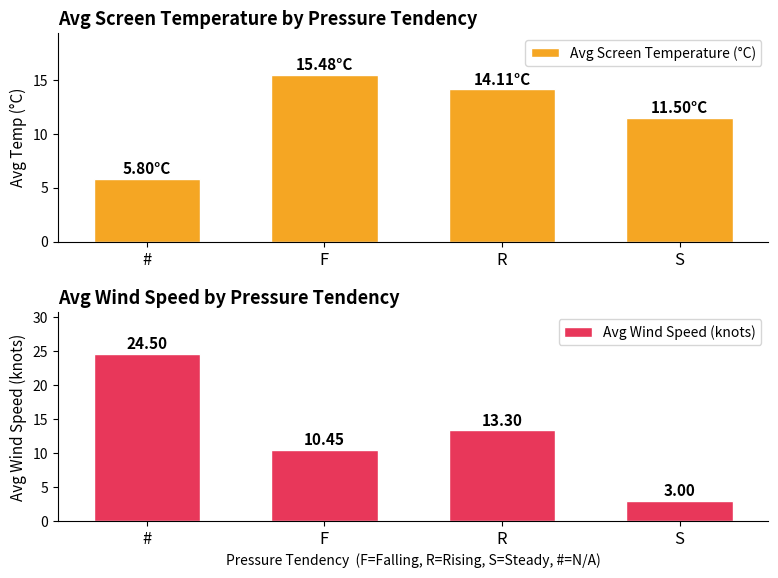

The Avg Wind Speed (knots) series shows 13.3 at R. True or false?

True